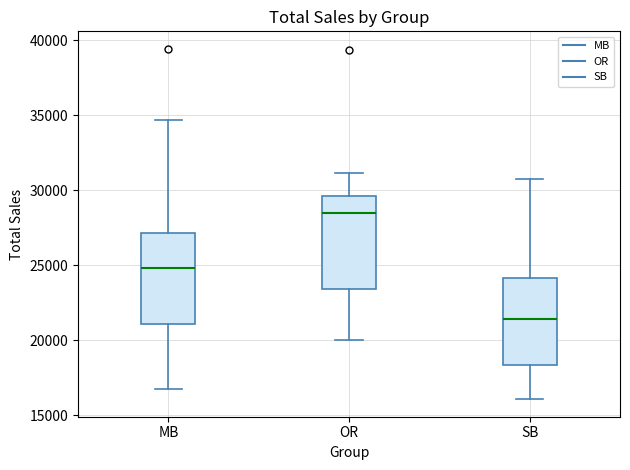

Where does the upper whisker of the box for OR end on the y-axis? The values are not printed on the chart, so give them approximately, as read against the axis.

31000